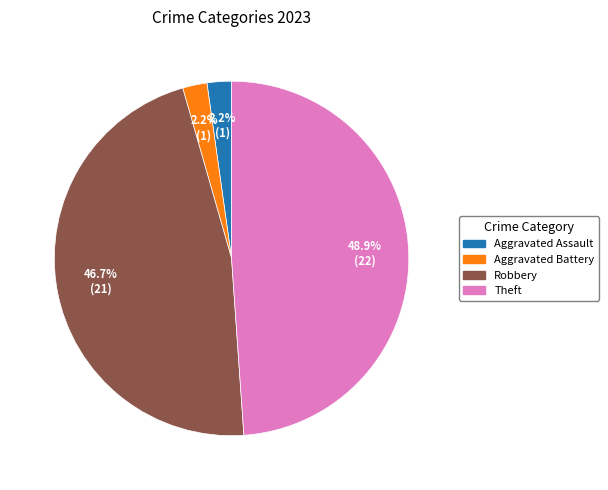

Is there a majority slice in this chart?

No